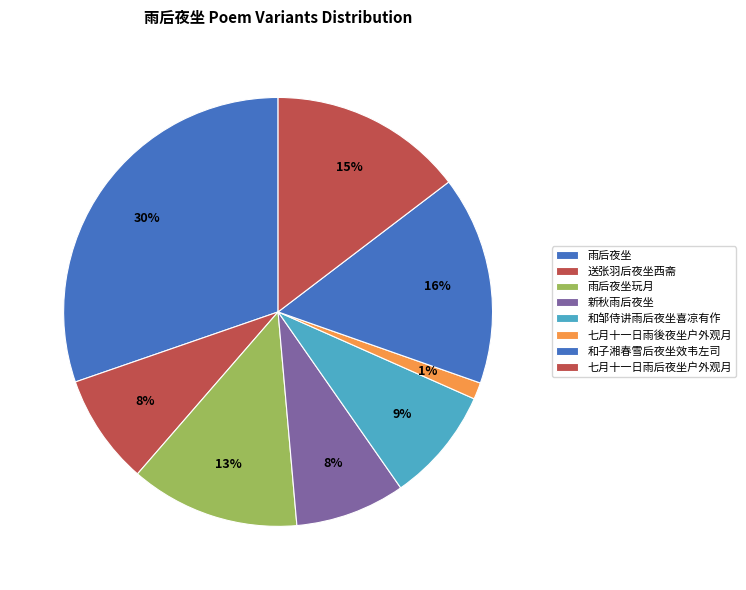

Count the number of slices in the pie.

8